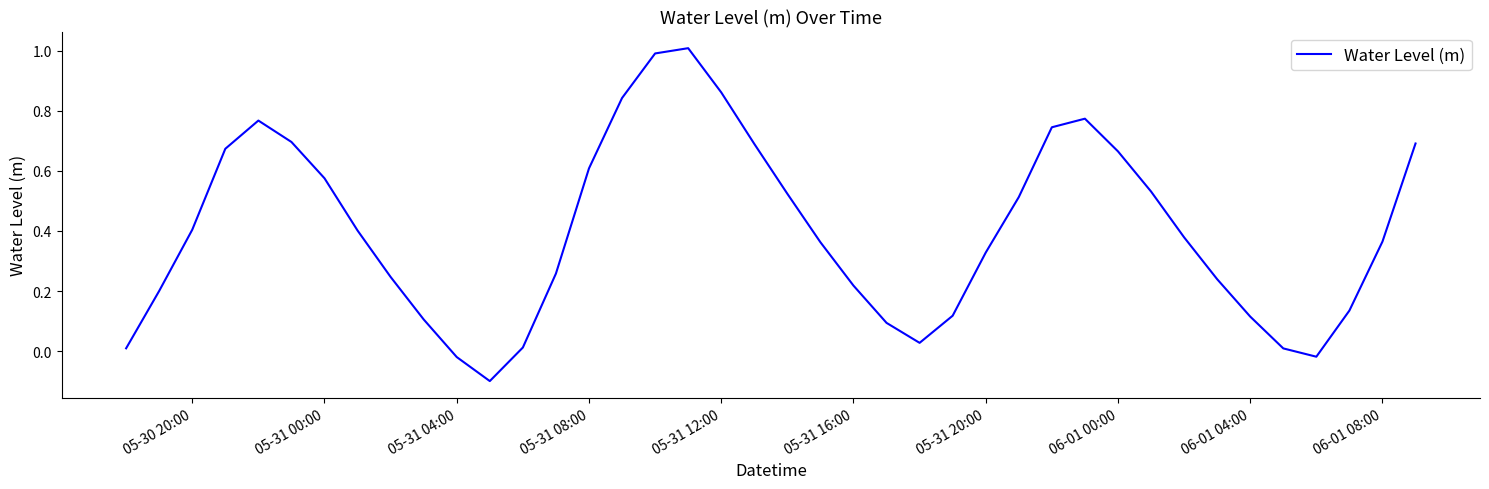

What is the greatest value displayed?

1.0